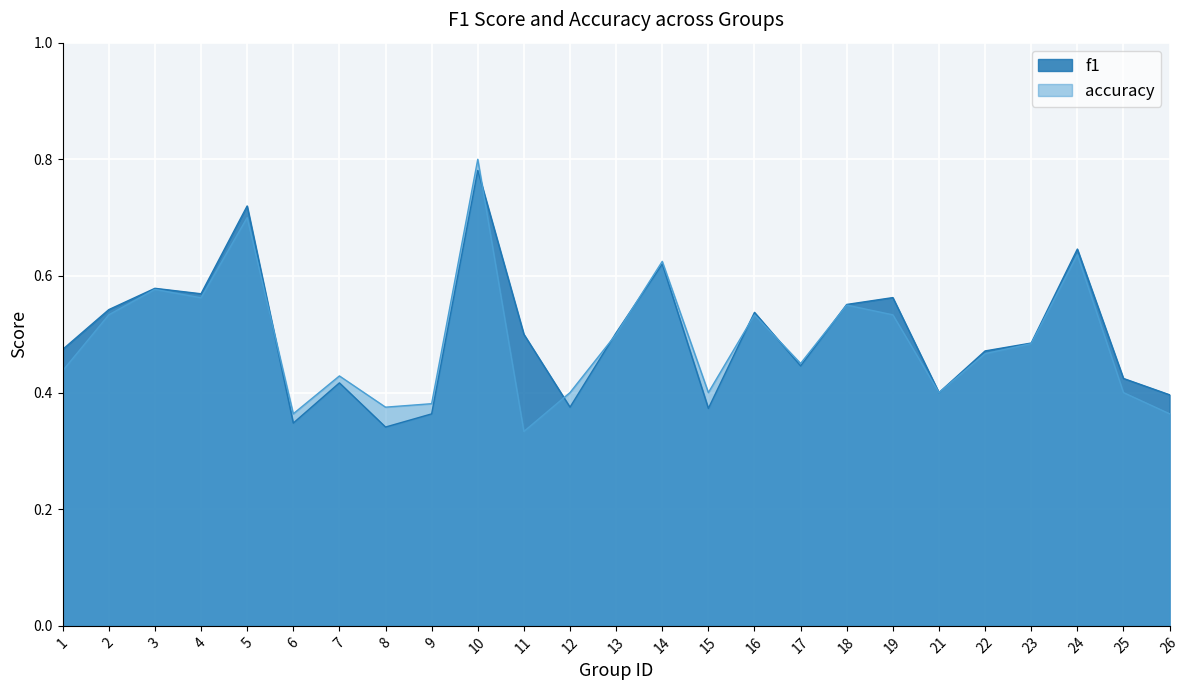

What is the difference between the accuracy values at 9 and 18?

0.2